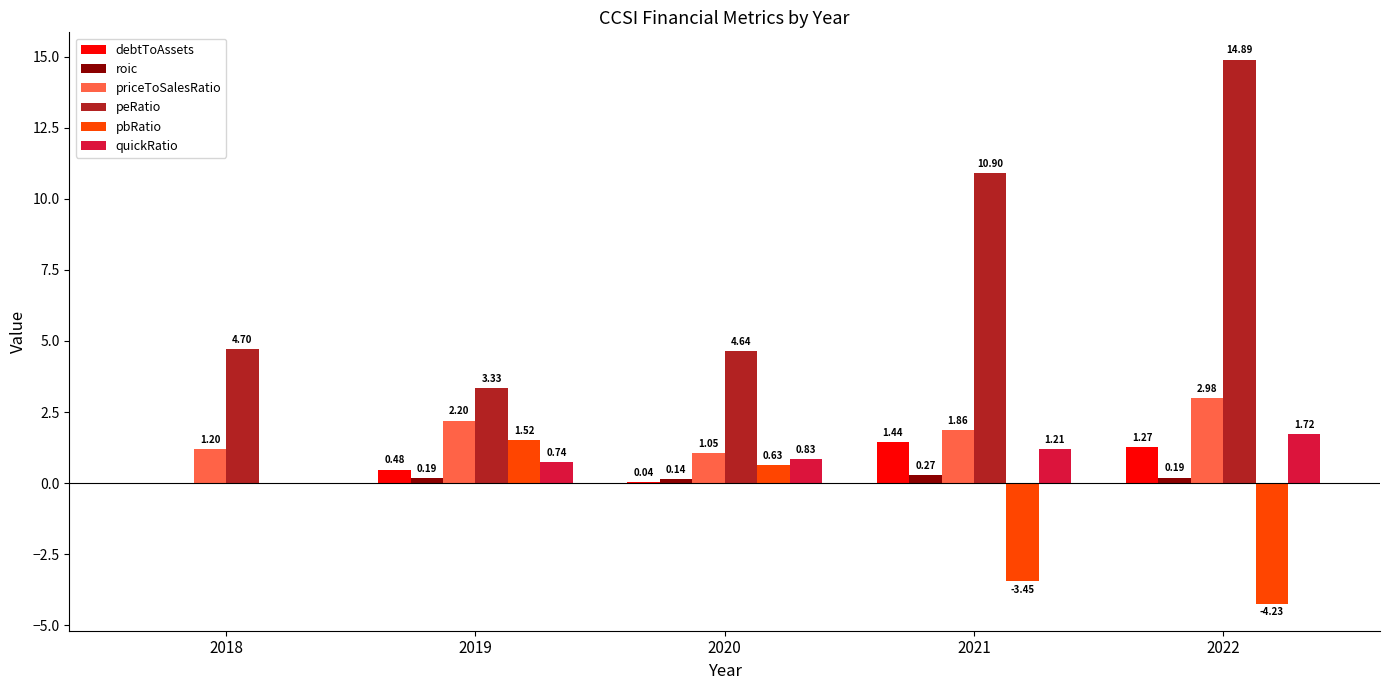

Read the peRatio value at 2021.

10.9